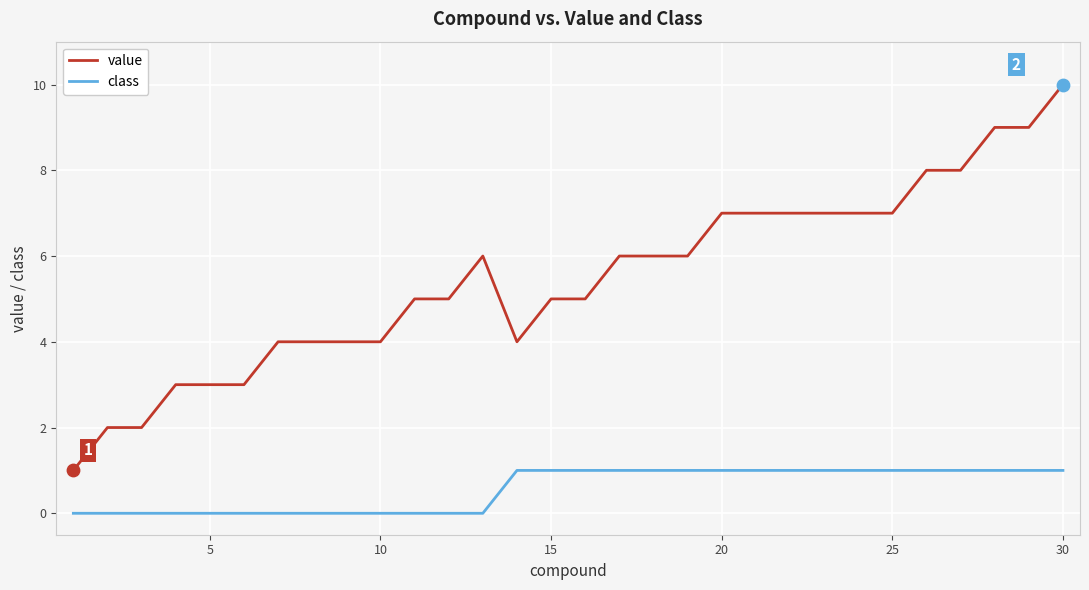

Which series has the largest range (max minus min)?

value